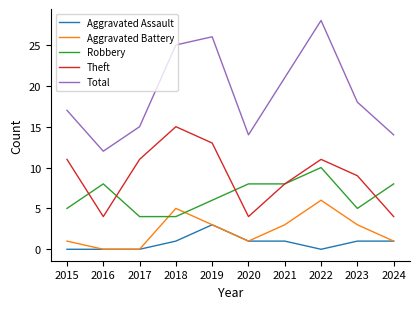

Rank the series at 2023 from lowest to highest value.

Aggravated Assault, Aggravated Battery, Robbery, Theft, Total